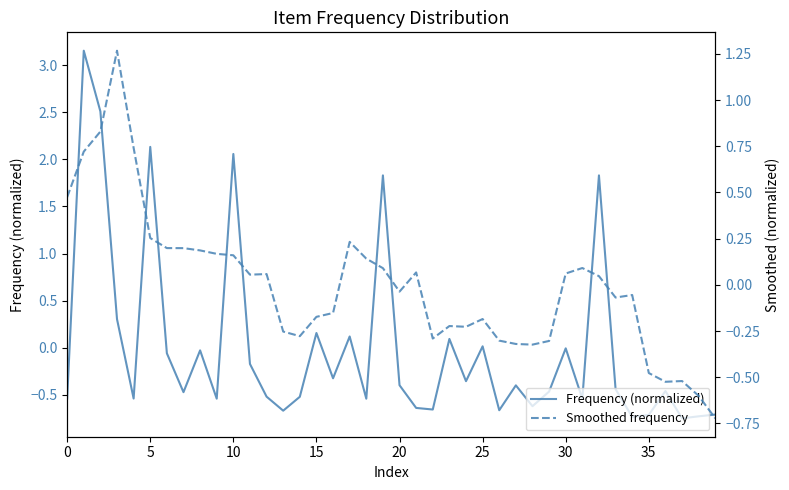

The value of Frequency (normalized) at 20 is -0.4. True or false?

True